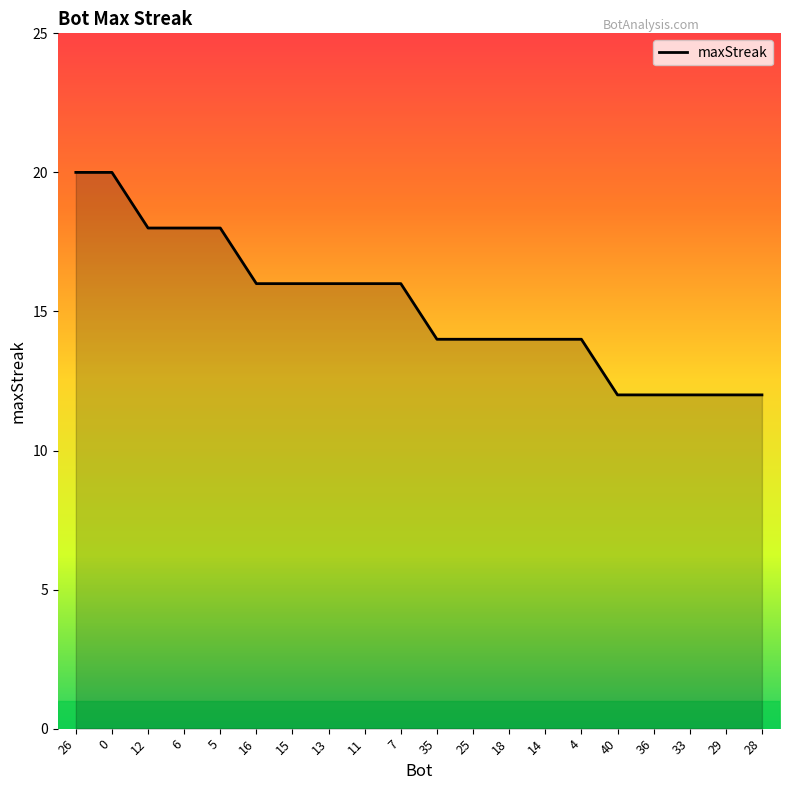

What is the average value?

15